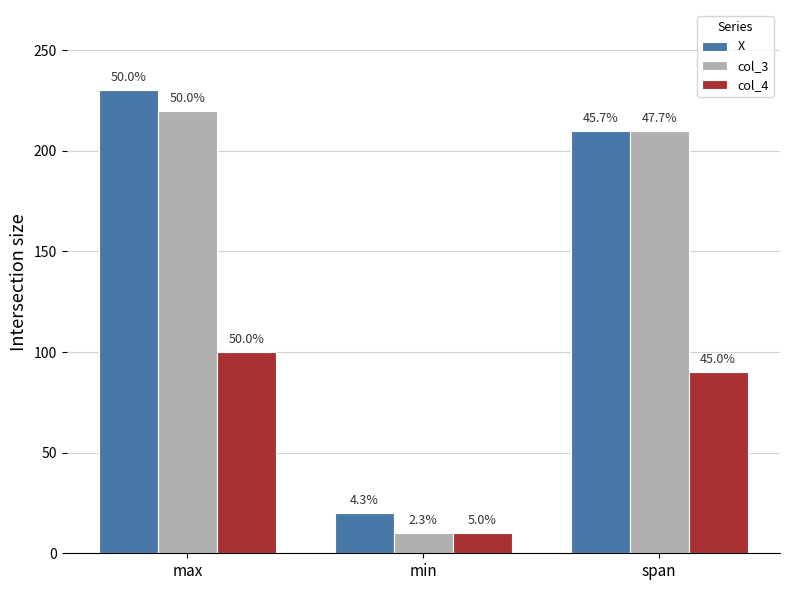

Does the chart contain any negative values?

No